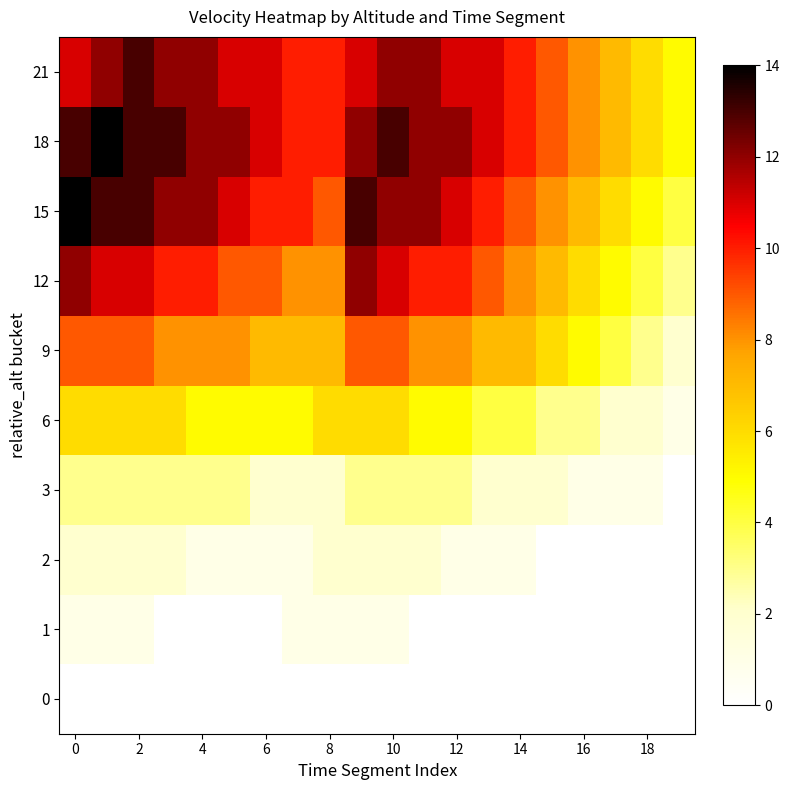

How many distinct data groups are displayed?

10